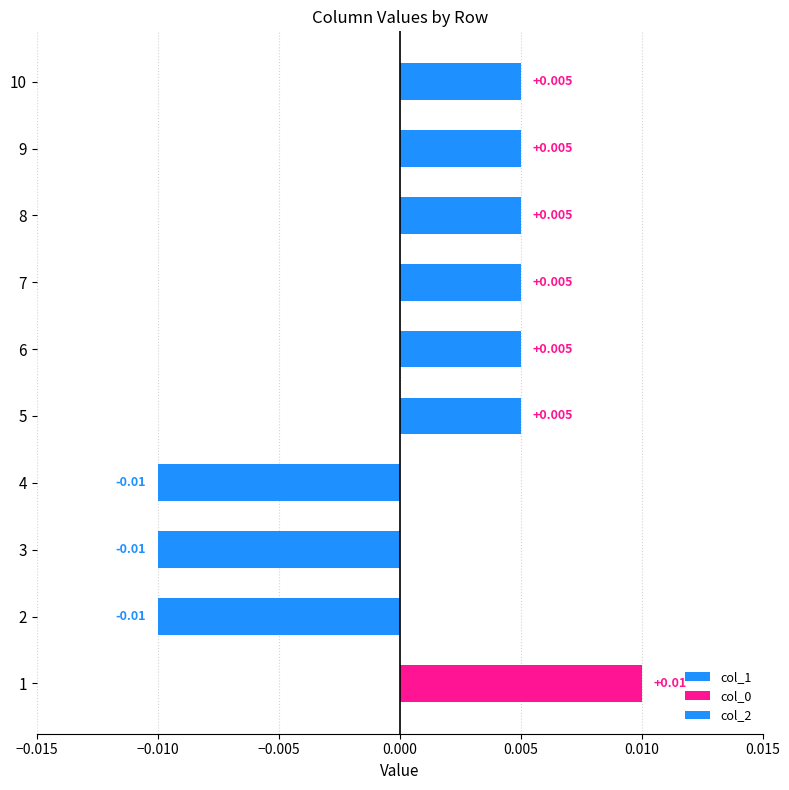

What are all the series names shown in the legend?

col_1, col_0, col_2